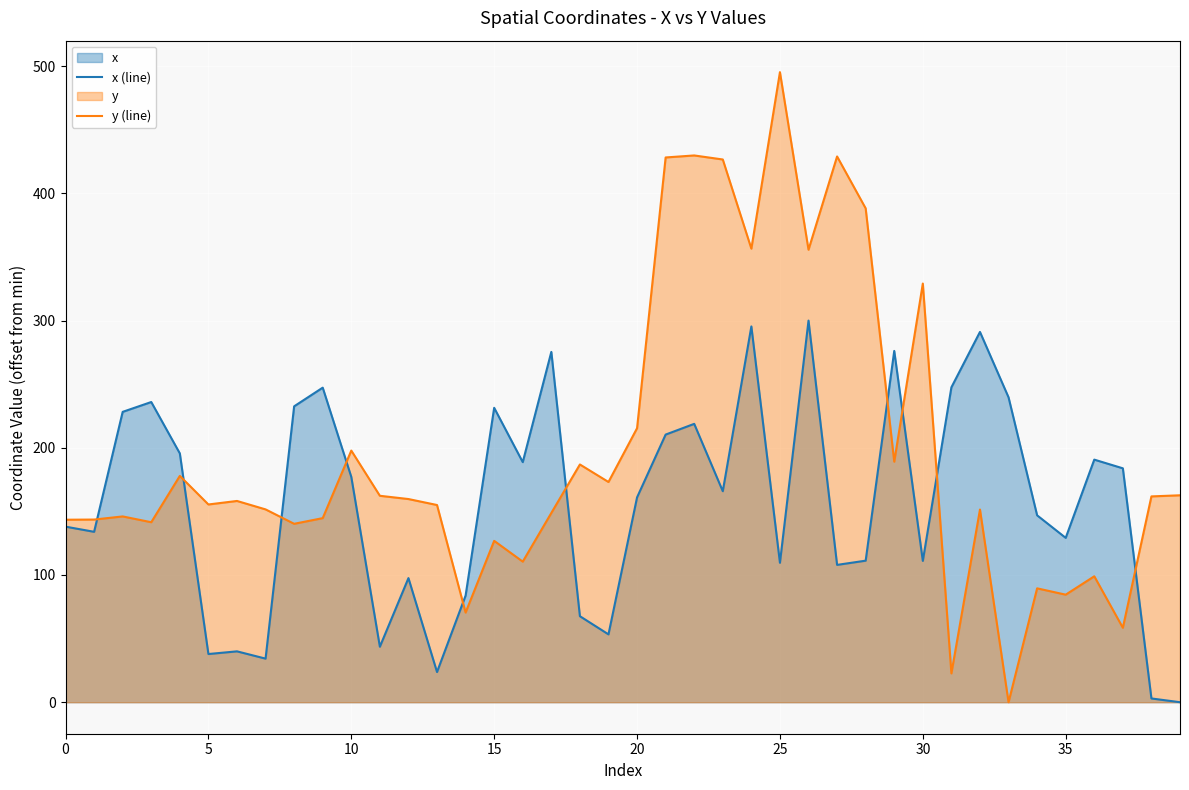

At which category does the chart reach its minimum across all series?

39